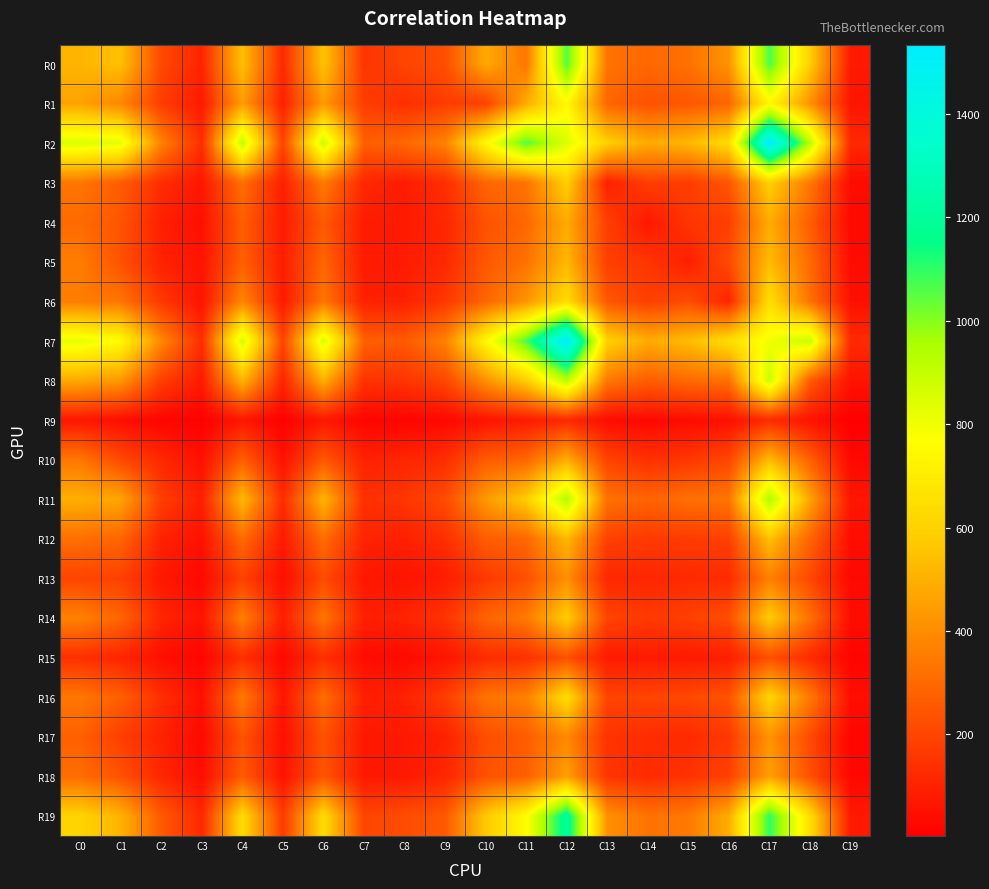

Reading left to right, list all the values displayed in this chart.

R0: C0=512	C1=547	C2=208	C3=104	C4=544	C5=117	C6=556	C7=152	C8=196	C9=223	C10=482	C11=337	C12=1063	C13=328	C14=297	C15=323	C16=421	C17=1069	C18=588	C19=77
R1: C0=462	C1=383	C2=175	C3=76	C4=445	C5=96	C6=436	C7=177	C8=135	C9=174	C10=183	C11=482	C12=748	C13=290	C14=233	C15=250	C16=288	C17=741	C18=412	C19=61
R2: C0=848	C1=828	C2=369	C3=131	C4=907	C5=194	C6=892	C7=271	C8=296	C9=369	C10=748	C11=1063	C12=847	C13=591	C14=484	C15=520	C16=639	C17=1534	C18=929	C19=117
R3: C0=337	C1=265	C2=132	C3=70	C4=317	C5=92	C6=349	C7=116	C8=84	C9=136	C10=290	C11=328	C12=591	C13=96	C14=180	C15=177	C16=247	C17=597	C18=343	C19=39
R4: C0=302	C1=243	C2=92	C3=48	C4=269	C5=81	C6=255	C7=83	C8=78	C9=111	C10=233	C11=297	C12=484	C13=180	C14=69	C15=154	C16=181	C17=488	C18=266	C19=30
R5: C0=354	C1=234	C2=98	C3=60	C4=271	C5=87	C6=290	C7=78	C8=81	C9=116	C10=250	C11=323	C12=520	C13=177	C14=154	C15=88	C16=215	C17=532	C18=302	C19=37
R6: C0=356	C1=332	C2=158	C3=61	C4=381	C5=76	C6=333	C7=97	C8=97	C9=160	C10=288	C11=421	C12=639	C13=247	C14=181	C15=215	C16=107	C17=644	C18=322	C19=50
R7: C0=823	C1=754	C2=386	C3=131	C4=867	C5=193	C6=854	C7=276	C8=255	C9=369	C10=741	C11=1069	C12=1534	C13=597	C14=488	C15=532	C16=644	C17=801	C18=891	C19=123
R8: C0=482	C1=429	C2=180	C3=81	C4=511	C5=107	C6=497	C7=147	C8=152	C9=204	C10=412	C11=588	C12=929	C13=343	C14=266	C15=302	C16=322	C17=891	C18=260	C19=58
R9: C0=67	C1=42	C2=20	C3=8	C4=65	C5=9	C6=69	C7=20	C8=16	C9=31	C10=61	C11=77	C12=117	C13=39	C14=30	C15=37	C16=50	C17=123	C18=58	C19=3
R10: C0=338	C1=208	C2=115	C3=48	C4=272	C5=53	C6=251	C7=98	C8=110	C9=130	C10=260	C11=291	C12=489	C13=193	C14=137	C15=157	C16=204	C17=526	C18=274	C19=27
R11: C0=496	C1=468	C2=178	C3=93	C4=526	C5=125	C6=513	C7=140	C8=156	C9=216	C10=433	C11=582	C12=940	C13=324	C14=284	C15=320	C16=336	C17=948	C18=464	C19=64
R12: C0=316	C1=289	C2=100	C3=53	C4=305	C5=76	C6=311	C7=104	C8=94	C9=134	C10=264	C11=292	C12=519	C13=187	C14=165	C15=170	C16=184	C17=545	C18=288	C19=42
R13: C0=196	C1=184	C2=72	C3=31	C4=187	C5=44	C6=214	C7=71	C8=59	C9=85	C10=163	C11=228	C12=407	C13=116	C14=113	C15=122	C16=126	C17=364	C18=206	C19=29
R14: C0=370	C1=287	C2=108	C3=58	C4=364	C5=91	C6=332	C7=92	C8=105	C9=148	C10=284	C11=345	C12=585	C13=196	C14=164	C15=184	C16=223	C17=580	C18=320	C19=42
R15: C0=136	C1=107	C2=47	C3=22	C4=135	C5=31	C6=134	C7=41	C8=33	C9=64	C10=127	C11=140	C12=231	C13=80	C14=79	C15=78	C16=88	C17=227	C18=124	C19=17
R16: C0=341	C1=272	C2=133	C3=49	C4=349	C5=65	C6=312	C7=93	C8=99	C9=175	C10=328	C11=365	C12=641	C13=196	C14=195	C15=207	C16=237	C17=613	C18=349	C19=45
R17: C0=275	C1=178	C2=99	C3=32	C4=235	C5=46	C6=233	C7=71	C8=74	C9=96	C10=222	C11=263	C12=388	C13=147	C14=130	C15=122	C16=162	C17=422	C18=211	C19=21
R18: C0=311	C1=235	C2=112	C3=44	C4=260	C5=58	C6=242	C7=74	C8=76	C9=110	C10=234	C11=272	C12=453	C13=153	C14=126	C15=148	C16=187	C17=456	C18=231	C19=27
R19: C0=608	C1=508	C2=256	C3=117	C4=635	C5=169	C6=635	C7=198	C8=220	C9=252	C10=573	C11=761	C12=1208	C13=412	C14=325	C15=344	C16=490	C17=1101	C18=644	C19=75